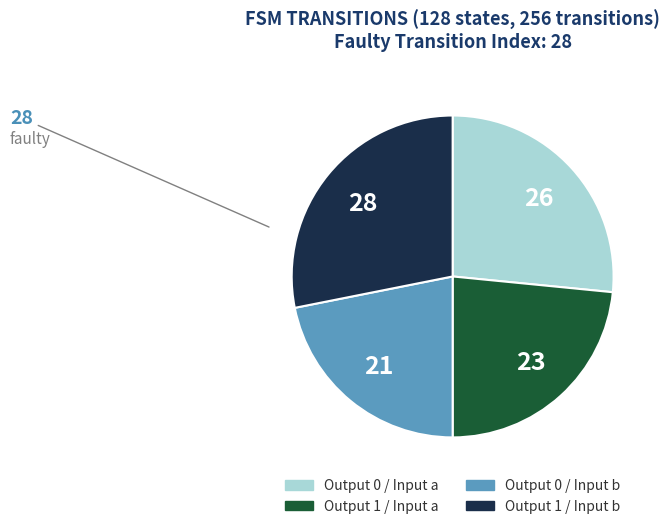

Does any single category account for the majority?

No